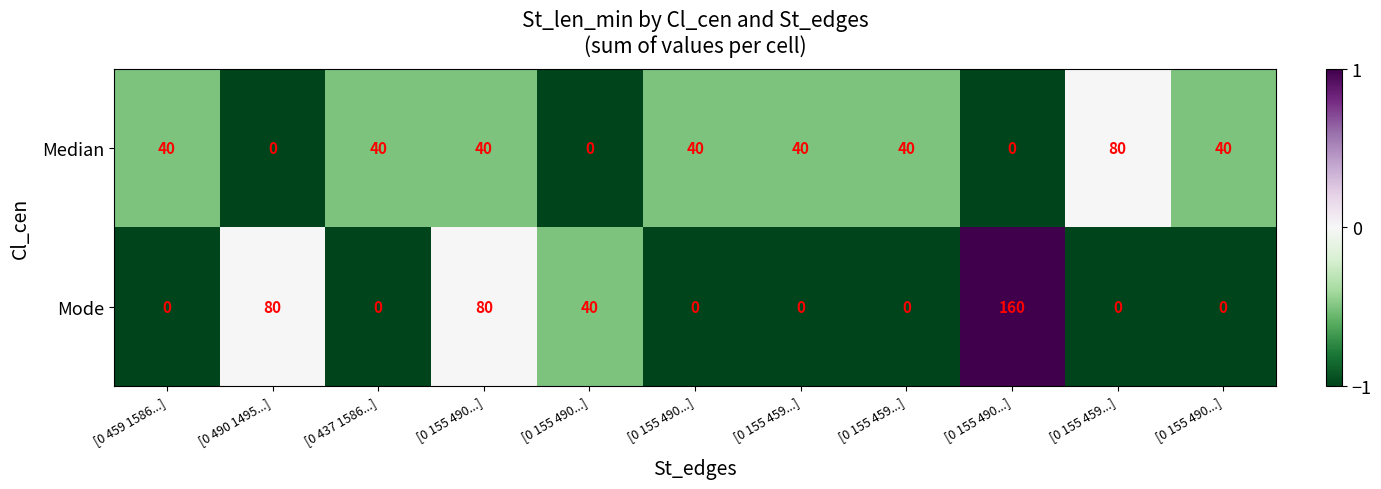

Rank the series by their maximum value, from lowest to highest.

row_0, row_1